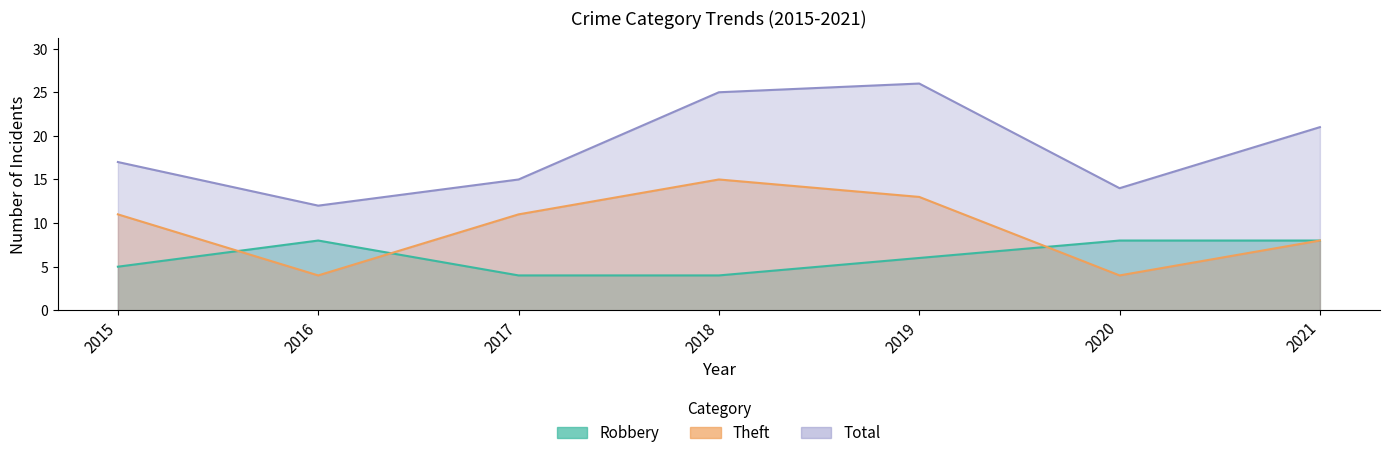

How many data points in Total are above 17?

3